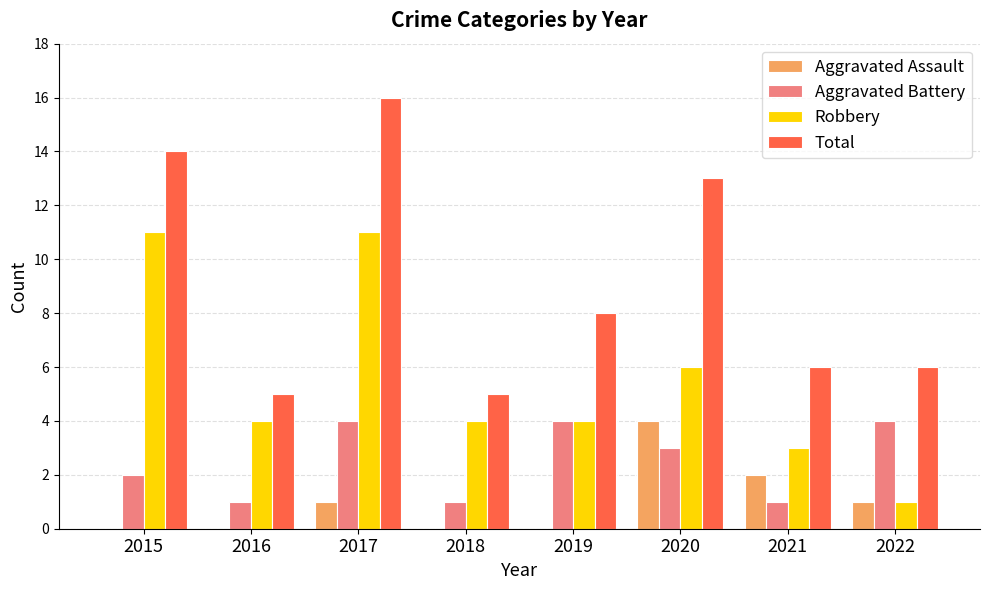

Which series has the largest total across all categories?

Total